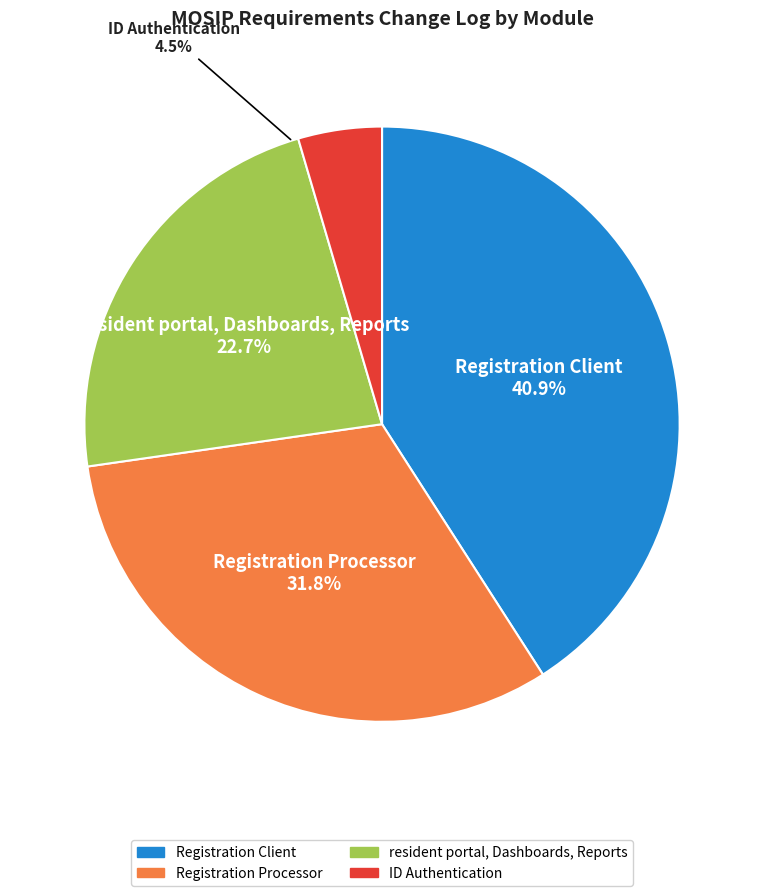

How much of the chart is everything except resident portal, Dashboards, Reports?

77.3%